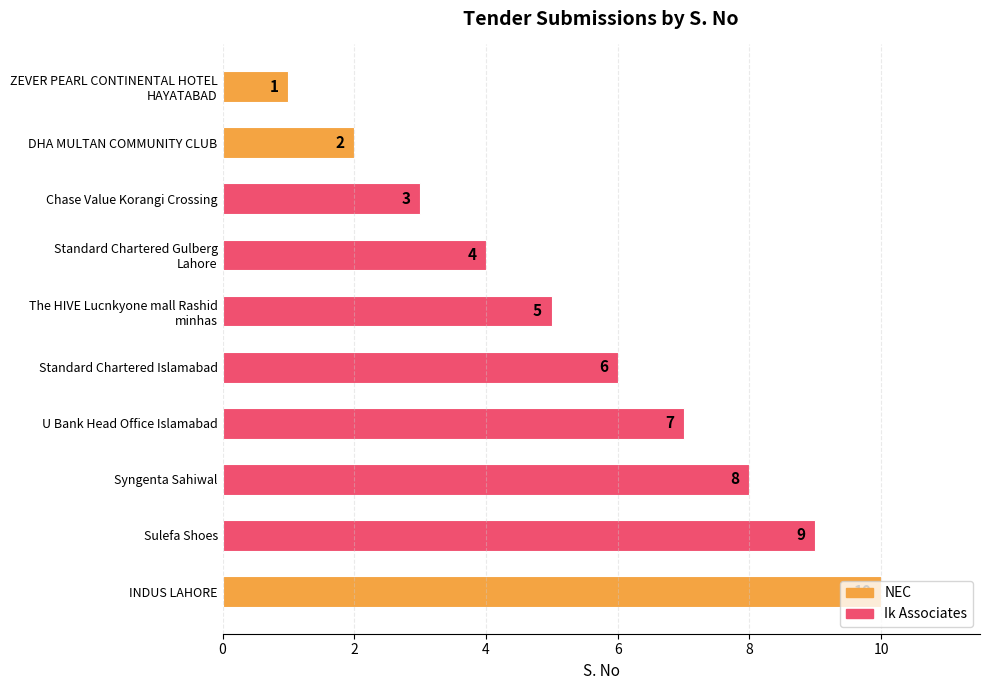

How many series are shown in this chart?

1